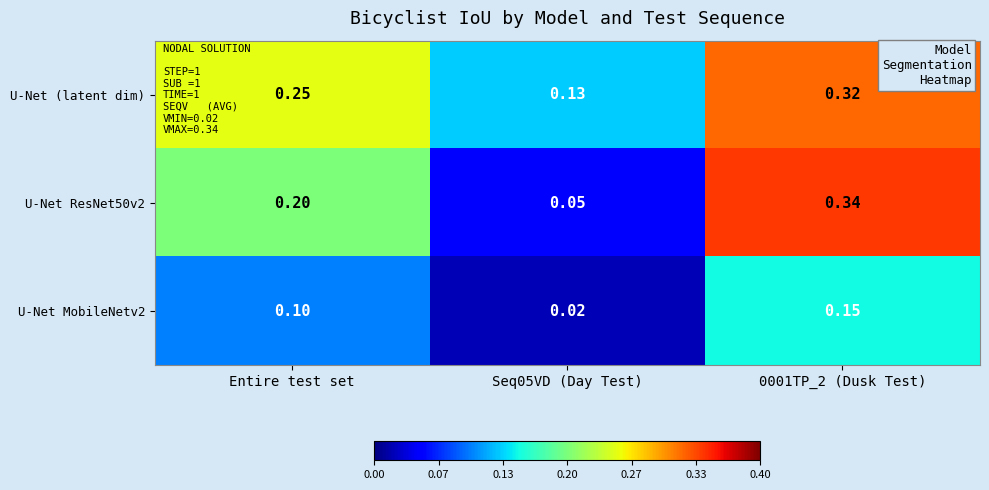

Is the value of U-Net MobileNetv2 at Seq05VD (Day Test) greater than the value of U-Net ResNet50v2 at 0001TP_2 (Dusk Test)?

No